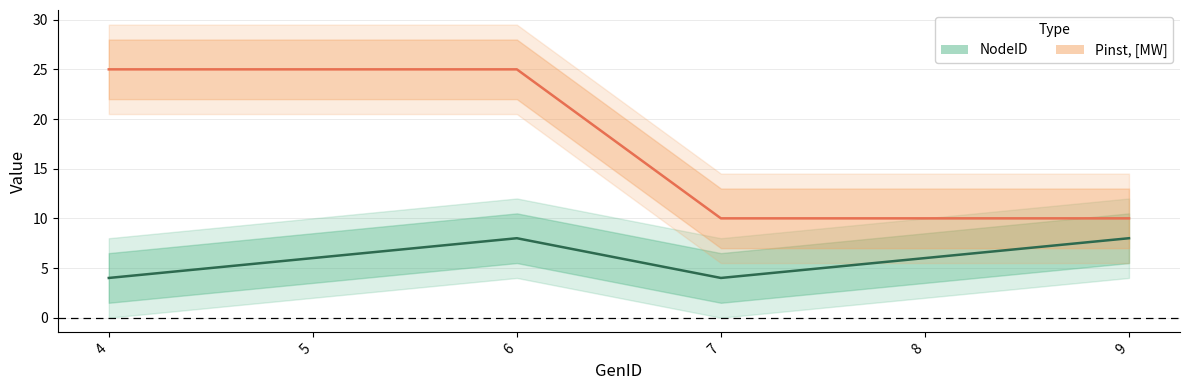

What is the minimum value for Pinst, [MW]?

10